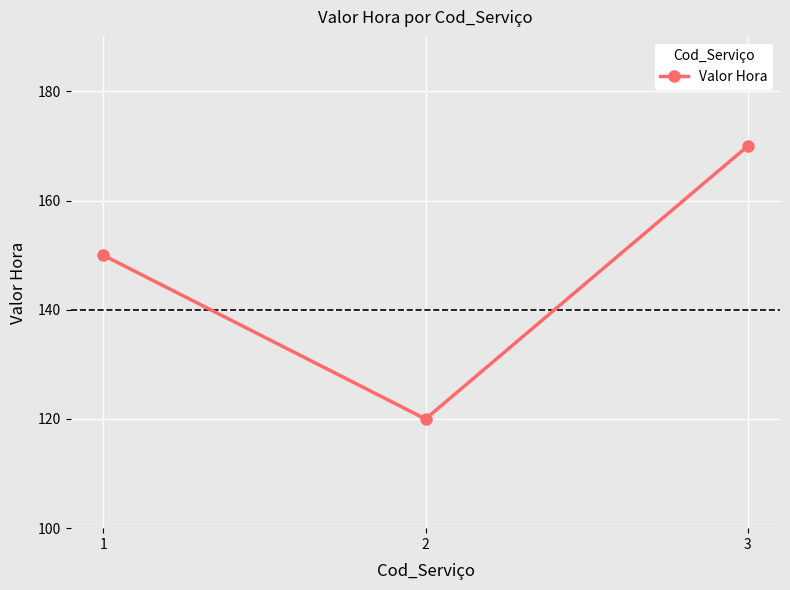

Reading left to right, transcribe all the data shown in this chart.

1=150	2=120	3=170